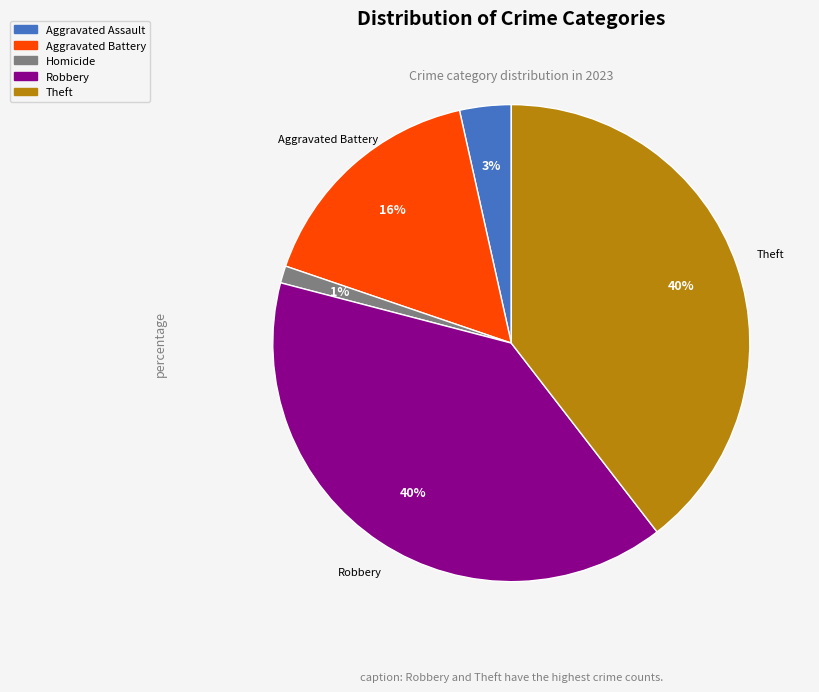

Is Robbery the majority of the pie?

No